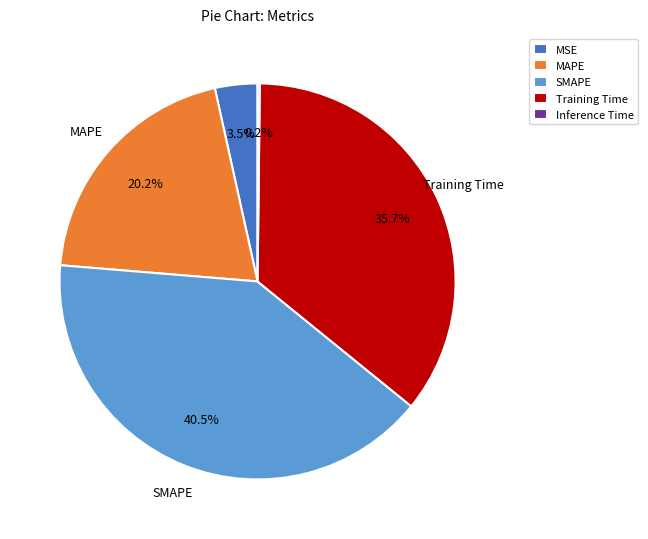

Approximately how many times larger is the value at MAPE compared to SMAPE?

0.5